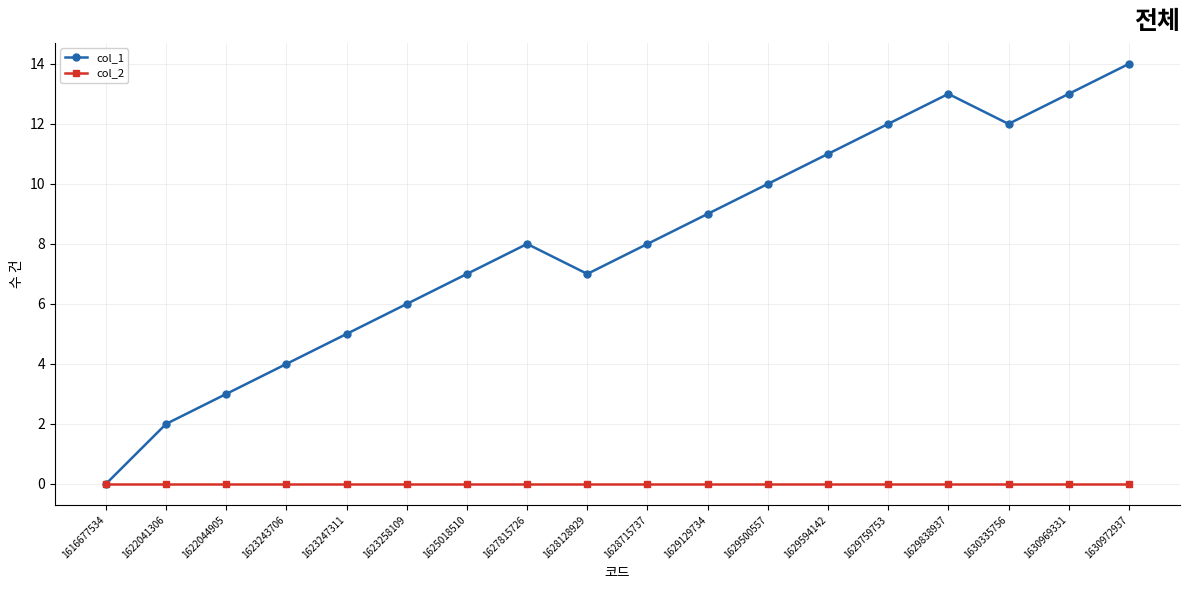

Reading left to right, extract all data points from this chart.

col_1: 1616677534=0	1622041306=2	1622044905=3	1623243706=4	1623247311=5	1623258109=6	1625018510=7	1627815726=8	1628128929=7	1628715737=8	1629129734=9	1629500557=10	1629594142=11	1629759753=12	1629838937=13	1630335756=12	1630969331=13	1630972937=14
col_2: 1616677534=0	1622041306=0	1622044905=0	1623243706=0	1623247311=0	1623258109=0	1625018510=0	1627815726=0	1628128929=0	1628715737=0	1629129734=0	1629500557=0	1629594142=0	1629759753=0	1629838937=0	1630335756=0	1630969331=0	1630972937=0